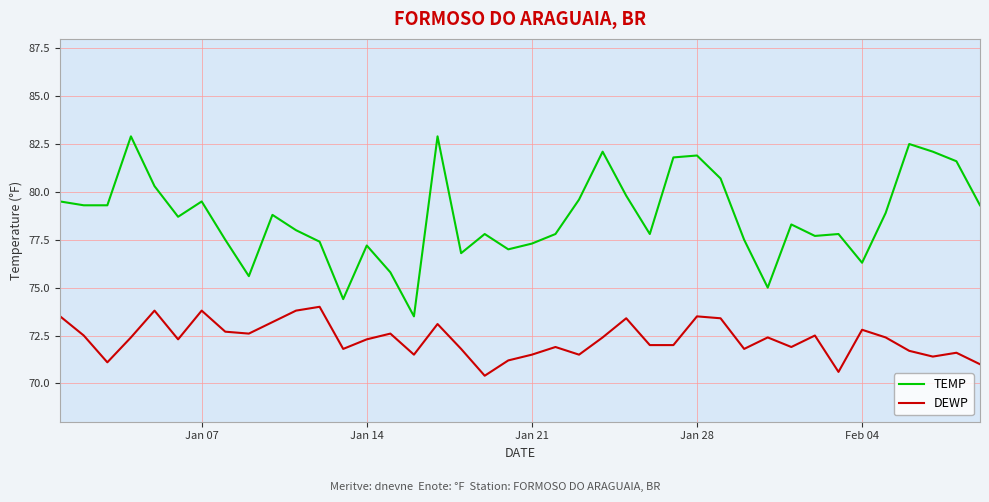

True or false: TEMP has more than 2 points higher than both neighbors.

True